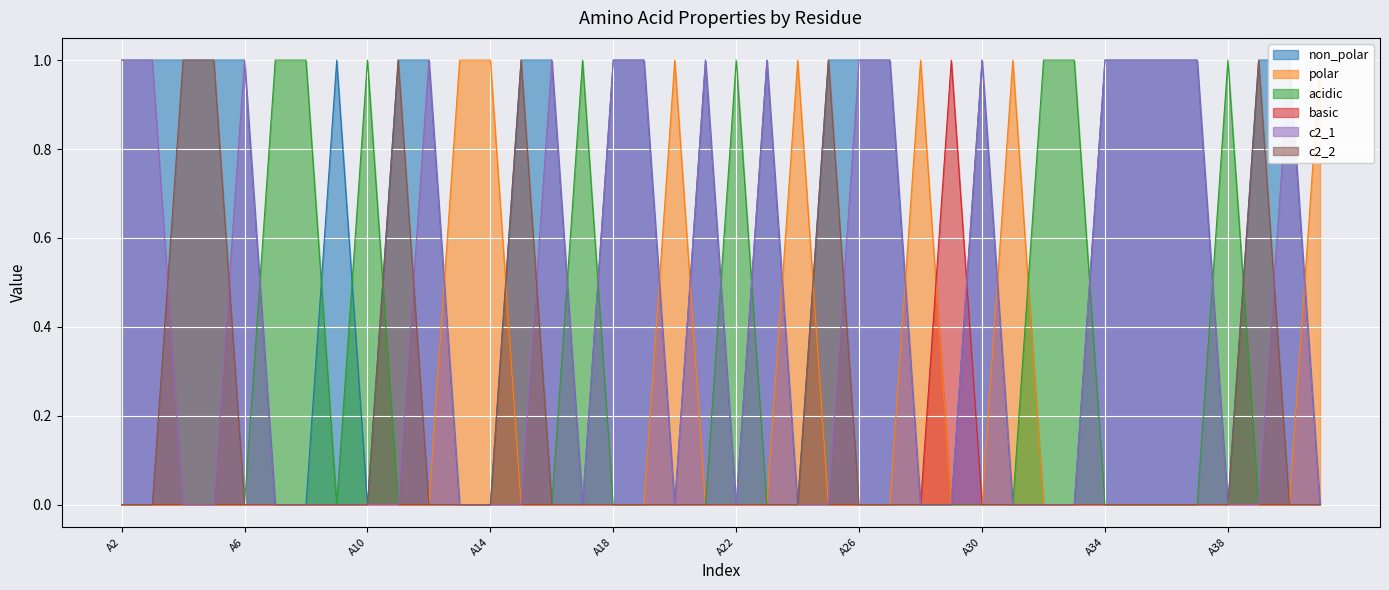

Reading left to right, extract all data points from this chart.

non_polar: A2=1	A3=1	A4=1	A5=1	A6=1	A7=0	A8=0	A9=1	A10=0	A11=1	A12=1	A13=0	A14=0	A15=1	A16=1	A17=0	A18=1	A19=1	A20=0	A21=1	A22=0	A23=1	A24=0	A25=1	A26=1	A27=1	A28=0	A29=0	A30=1	A31=0	A32=0	A33=0	A34=1	A35=1	A36=1	A37=1	A38=0	A39=1	A40=1	A51=0
polar: A2=0	A3=0	A4=0	A5=0	A6=0	A7=0	A8=0	A9=0	A10=0	A11=0	A12=0	A13=1	A14=1	A15=0	A16=0	A17=0	A18=0	A19=0	A20=1	A21=0	A22=0	A23=0	A24=1	A25=0	A26=0	A27=0	A28=1	A29=0	A30=0	A31=1	A32=0	A33=0	A34=0	A35=0	A36=0	A37=0	A38=0	A39=0	A40=0	A51=1
acidic: A2=0	A3=0	A4=0	A5=0	A6=0	A7=1	A8=1	A9=0	A10=1	A11=0	A12=0	A13=0	A14=0	A15=0	A16=0	A17=1	A18=0	A19=0	A20=0	A21=0	A22=1	A23=0	A24=0	A25=0	A26=0	A27=0	A28=0	A29=0	A30=0	A31=0	A32=1	A33=1	A34=0	A35=0	A36=0	A37=0	A38=1	A39=0	A40=0	A51=0
basic: A2=0	A3=0	A4=0	A5=0	A6=0	A7=0	A8=0	A9=0	A10=0	A11=0	A12=0	A13=0	A14=0	A15=0	A16=0	A17=0	A18=0	A19=0	A20=0	A21=0	A22=0	A23=0	A24=0	A25=0	A26=0	A27=0	A28=0	A29=1	A30=0	A31=0	A32=0	A33=0	A34=0	A35=0	A36=0	A37=0	A38=0	A39=0	A40=0	A51=0
c2_1: A2=1	A3=1	A4=0	A5=0	A6=1	A7=0	A8=0	A9=0	A10=0	A11=0	A12=1	A13=0	A14=0	A15=0	A16=1	A17=0	A18=1	A19=1	A20=0	A21=1	A22=0	A23=1	A24=0	A25=0	A26=1	A27=1	A28=0	A29=0	A30=1	A31=0	A32=0	A33=0	A34=1	A35=1	A36=1	A37=1	A38=0	A39=0	A40=1	A51=0
c2_2: A2=0	A3=0	A4=1	A5=1	A6=0	A7=0	A8=0	A9=0	A10=0	A11=1	A12=0	A13=0	A14=0	A15=1	A16=0	A17=0	A18=0	A19=0	A20=0	A21=0	A22=0	A23=0	A24=0	A25=1	A26=0	A27=0	A28=0	A29=0	A30=0	A31=0	A32=0	A33=0	A34=0	A35=0	A36=0	A37=0	A38=0	A39=1	A40=0	A51=0